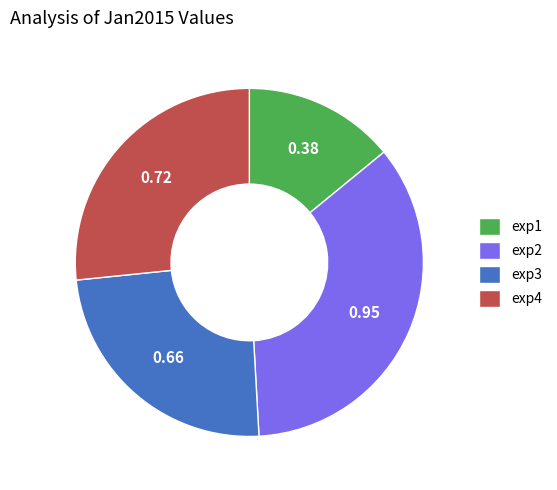

Does exp2 account for over 50% of the chart?

No